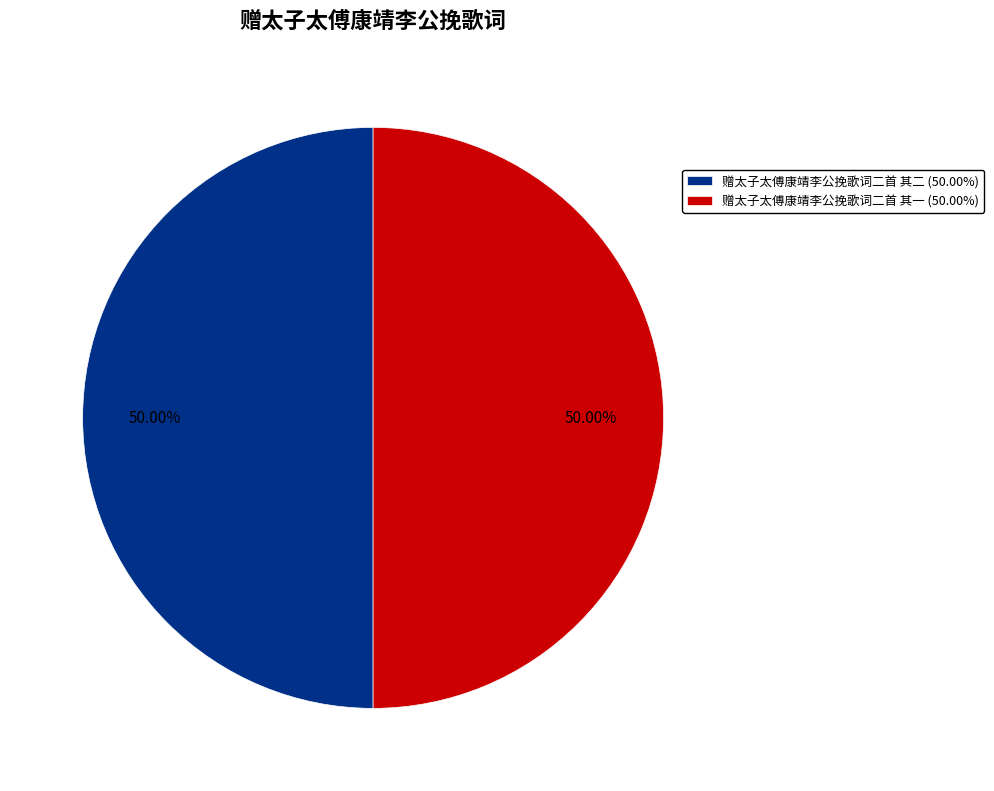

What is the ratio of the value at 赠太子太傅康靖李公挽歌词二首 其二 (50.00%) to the value at 赠太子太傅康靖李公挽歌词二首 其一 (50.00%)?

1.0